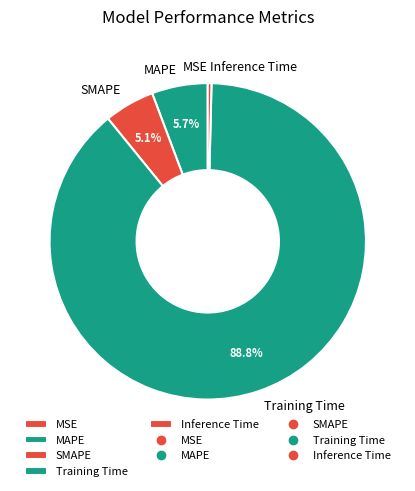

What percentage is NOT represented by SMAPE?

94.9%